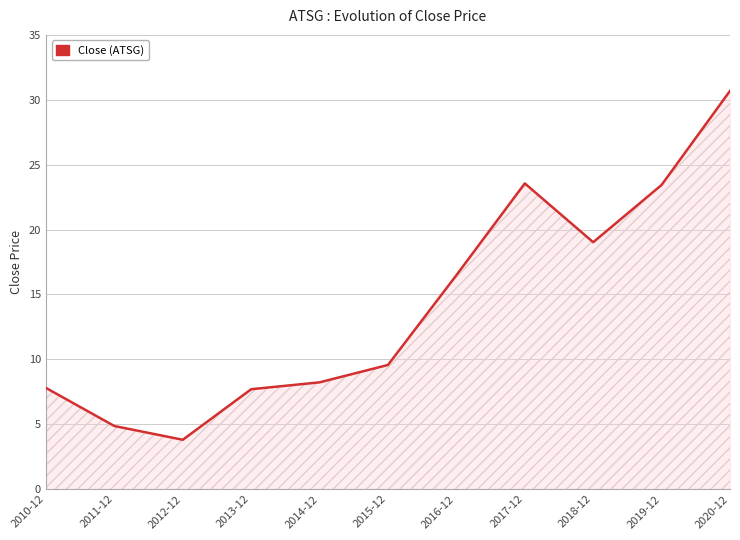

Between 2015-12 and 2020-12, which is larger?

2020-12